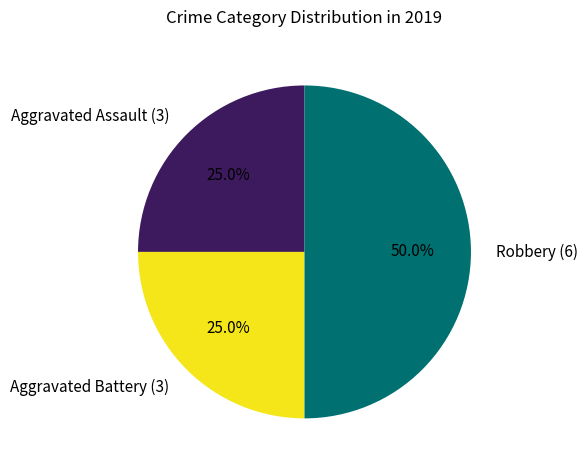

Count the number of slices in the pie.

3